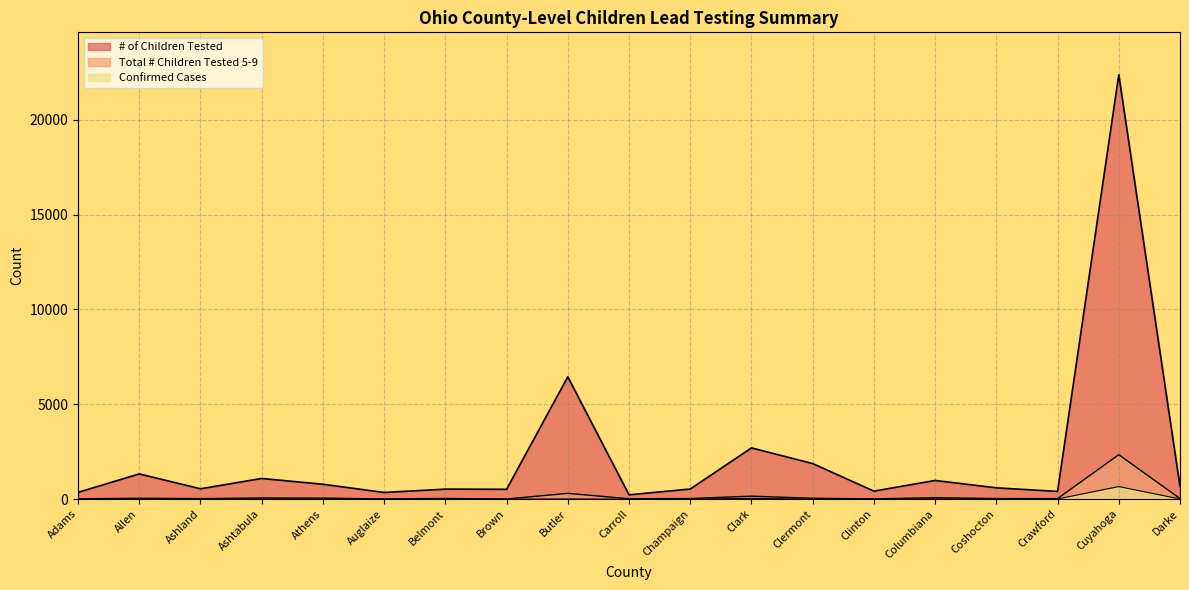

Which category has the highest value across all series?

Cuyahoga